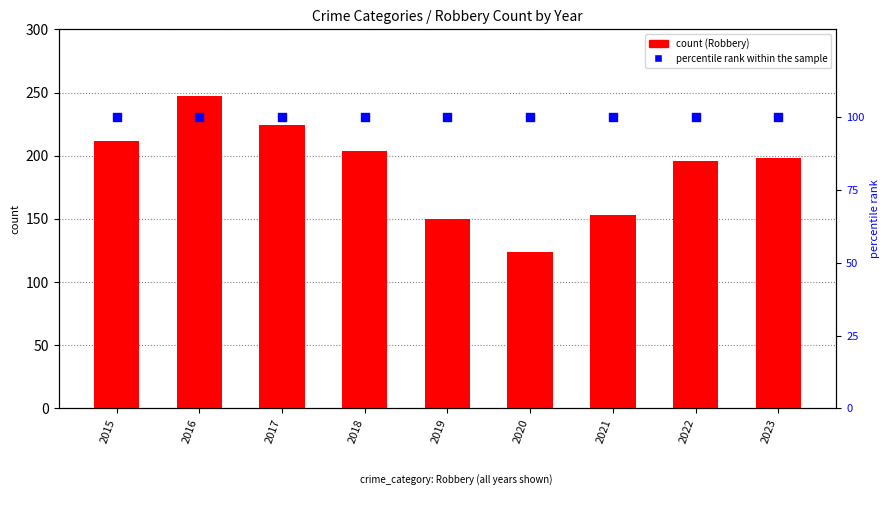

Which series reaches the minimum Y coordinate?

percentile rank within the sample